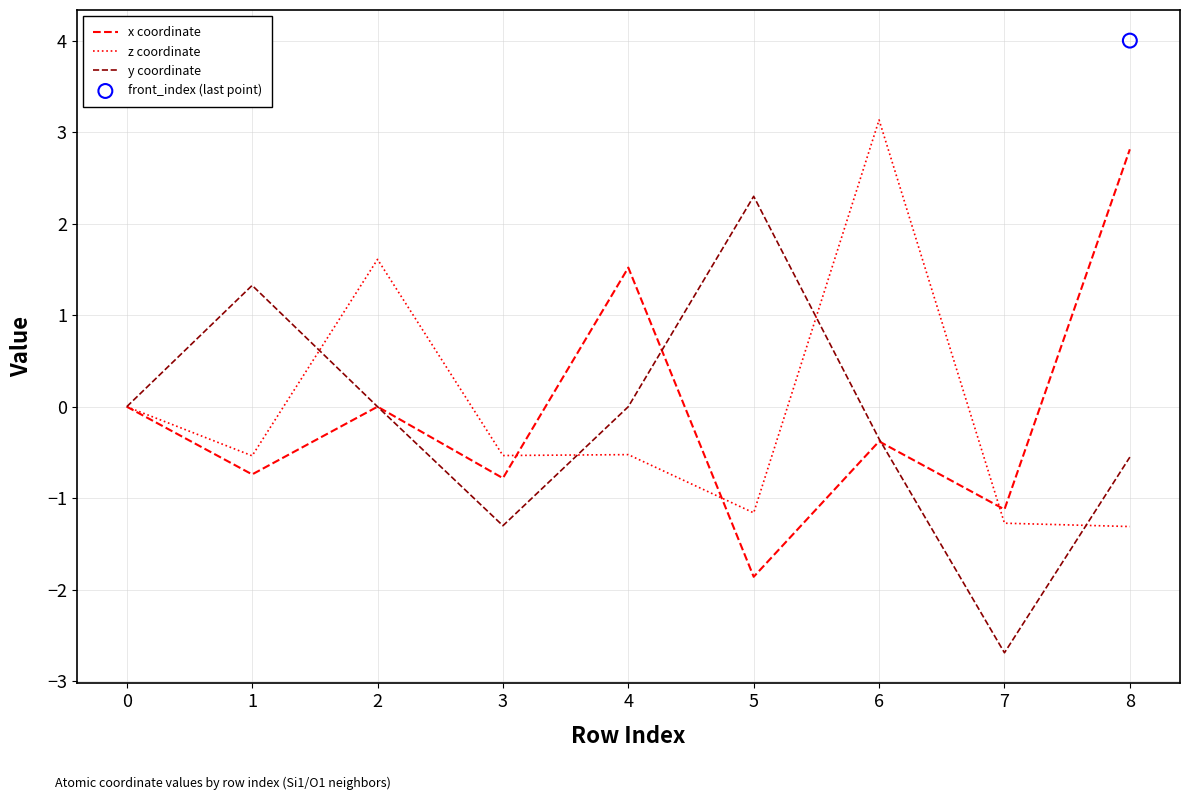

Which series has the largest total across all categories?

x coordinate